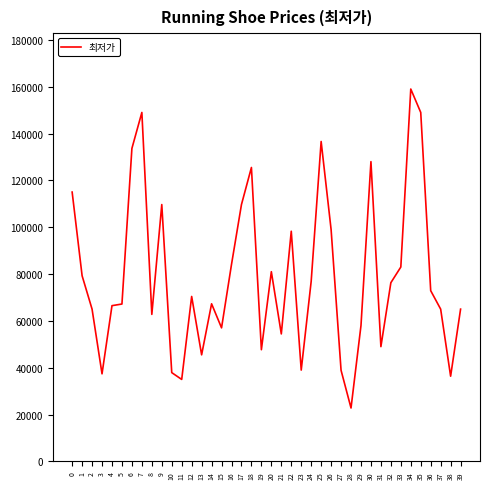

What is the difference between the maximum and minimum values?

136200